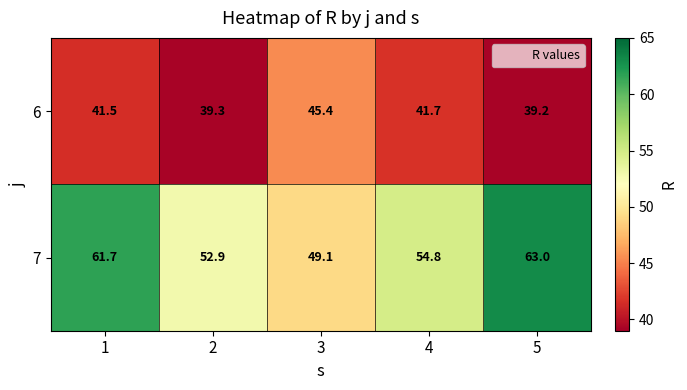

At which category does the chart reach its peak across all series?

5